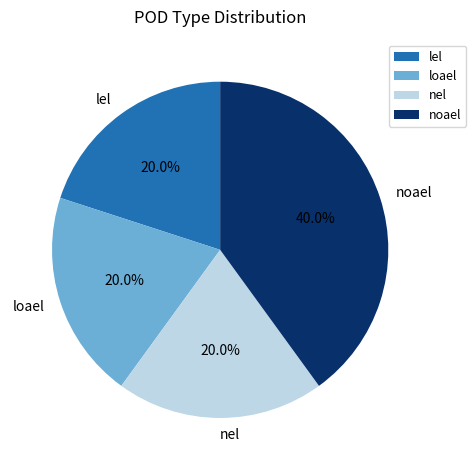

Count the number of slices in the pie.

4